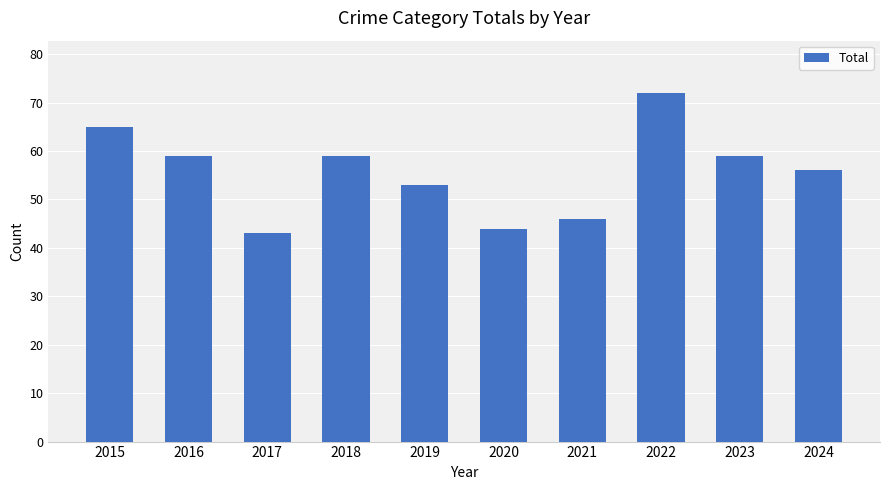

What is the maximum value shown in the chart?

72